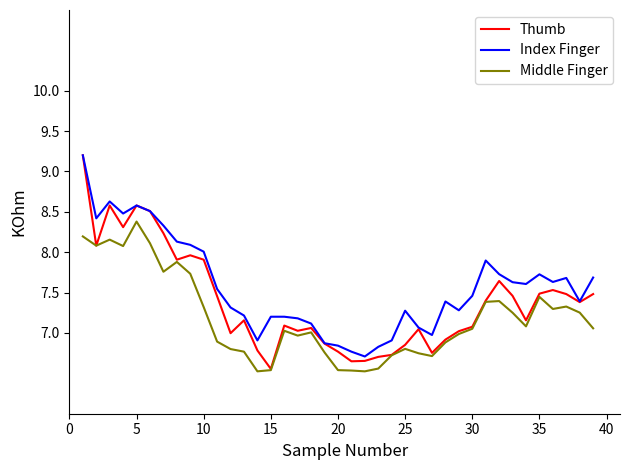

True or false: Middle Finger and Index Finger intersect in this chart.

False